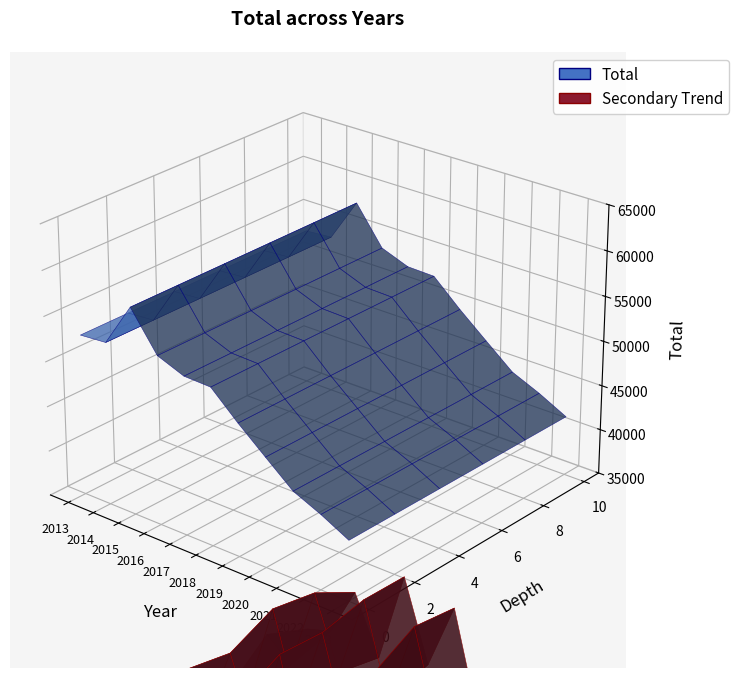

Reading left to right, extract all data points from this chart.

52834	53056	57914	53716	52551	52442	49658	47105	44579	43226	41633